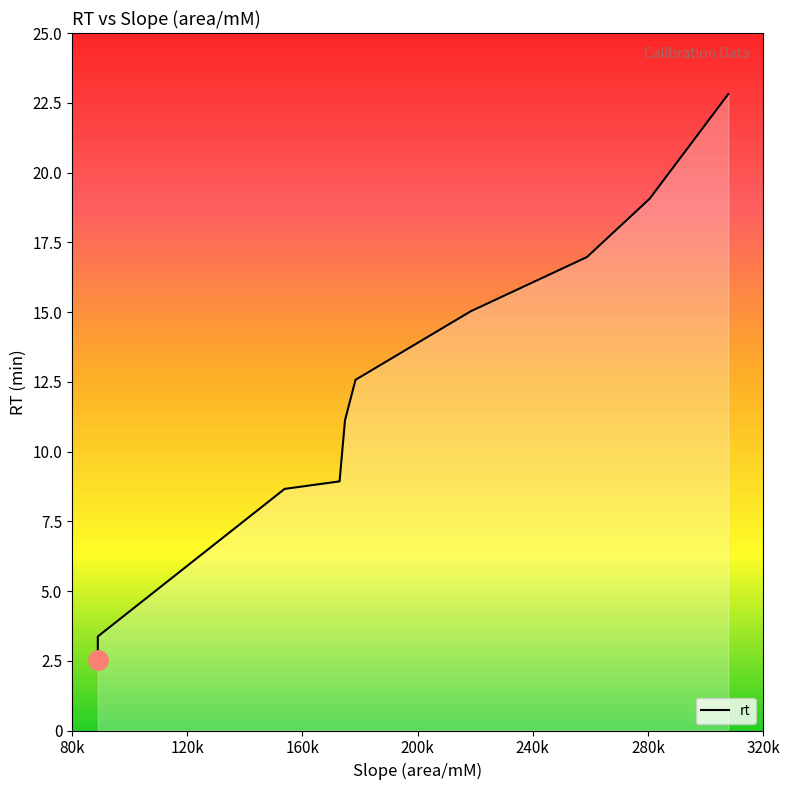

At which label is the value closest to 12?

178453